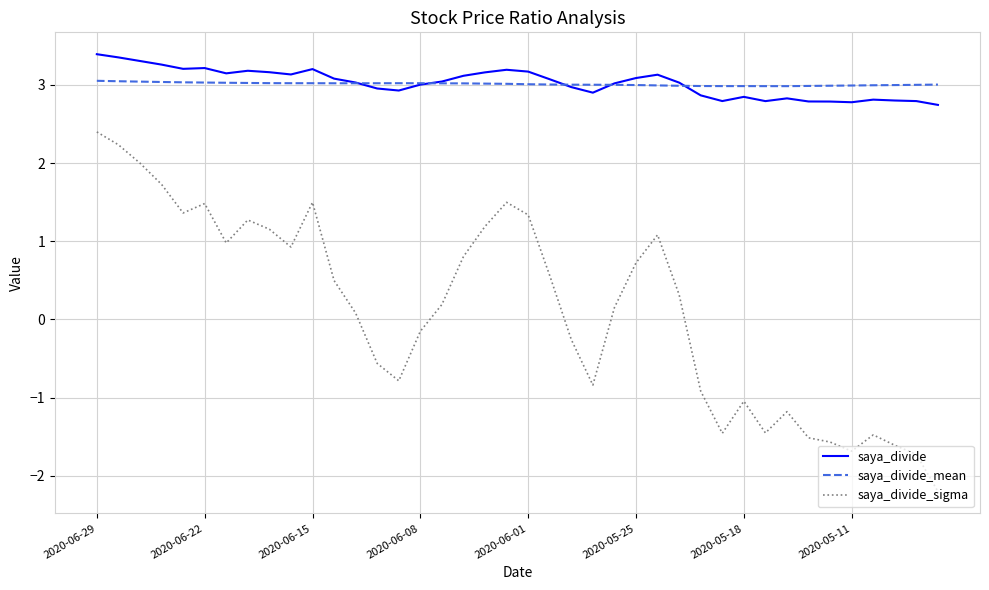

True or false: saya_divide and saya_divide_sigma intersect in this chart.

False